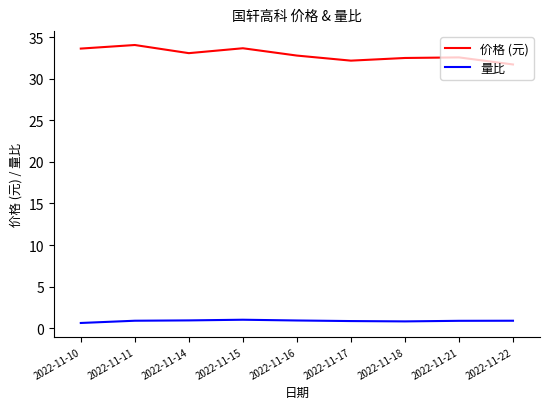

Which category has the lowest value in the 价格 (元) series?

2022-11-22